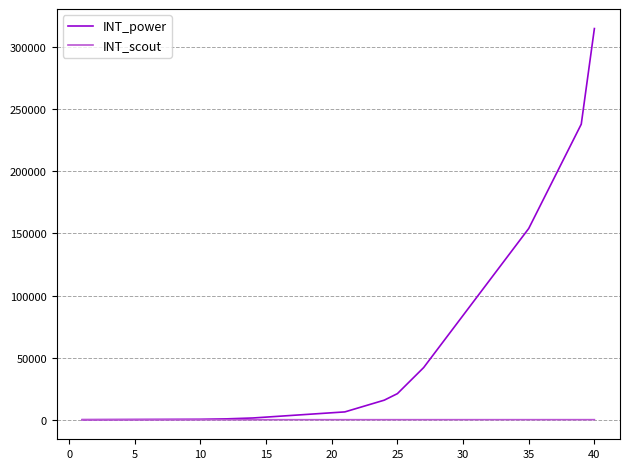

Which series has the largest range (max minus min)?

INT_power